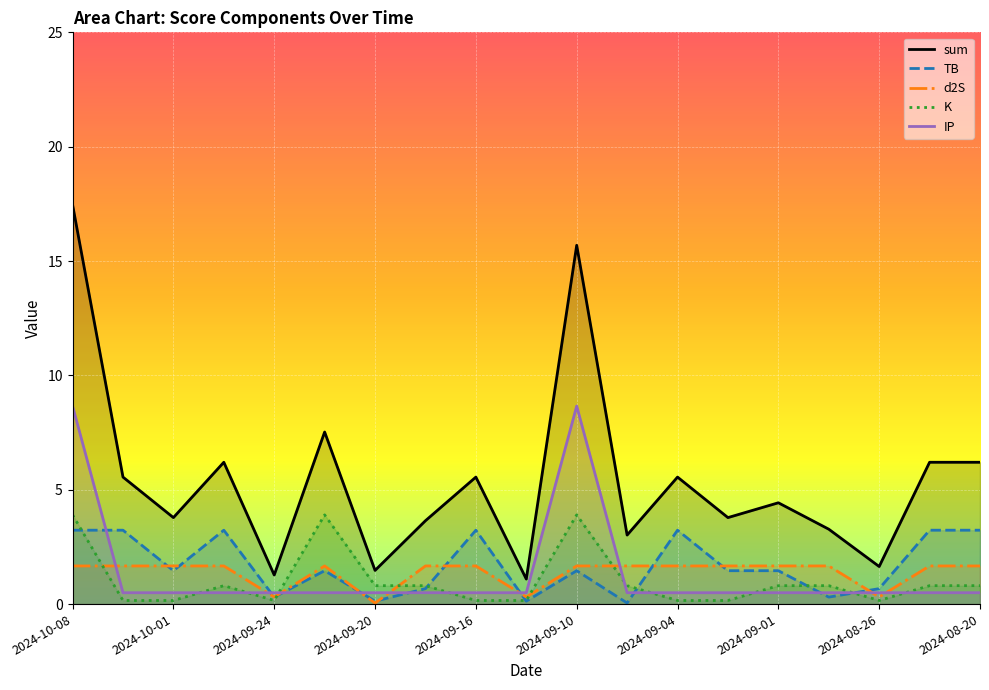

What are all the series names shown in the legend?

sum, TB, d2S, K, IP